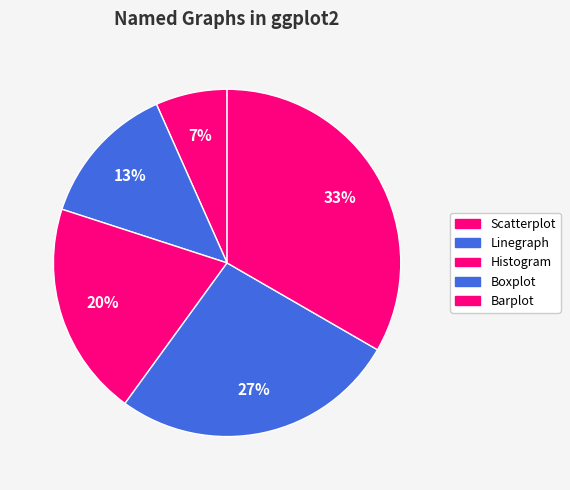

Rank the categories by value from lowest to highest.

Scatterplot, Linegraph, Histogram, Boxplot, Barplot